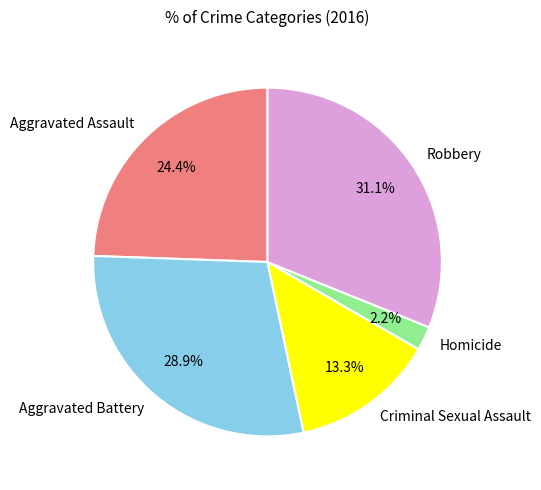

Is the sum of Robbery and Homicide greater than half?

No